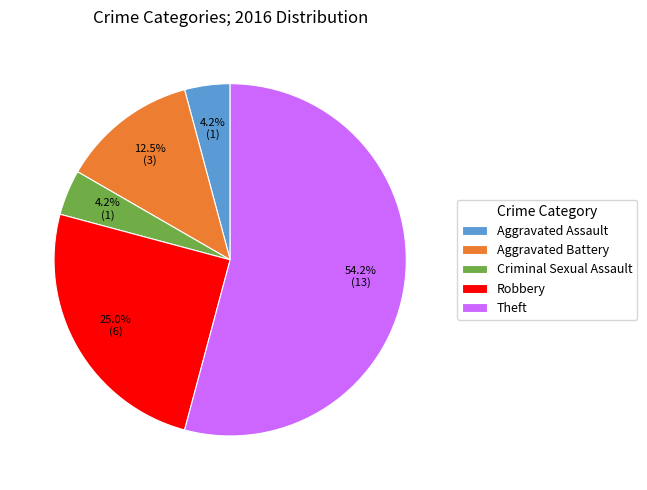

To the nearest percent, what is the average slice percentage?

20%